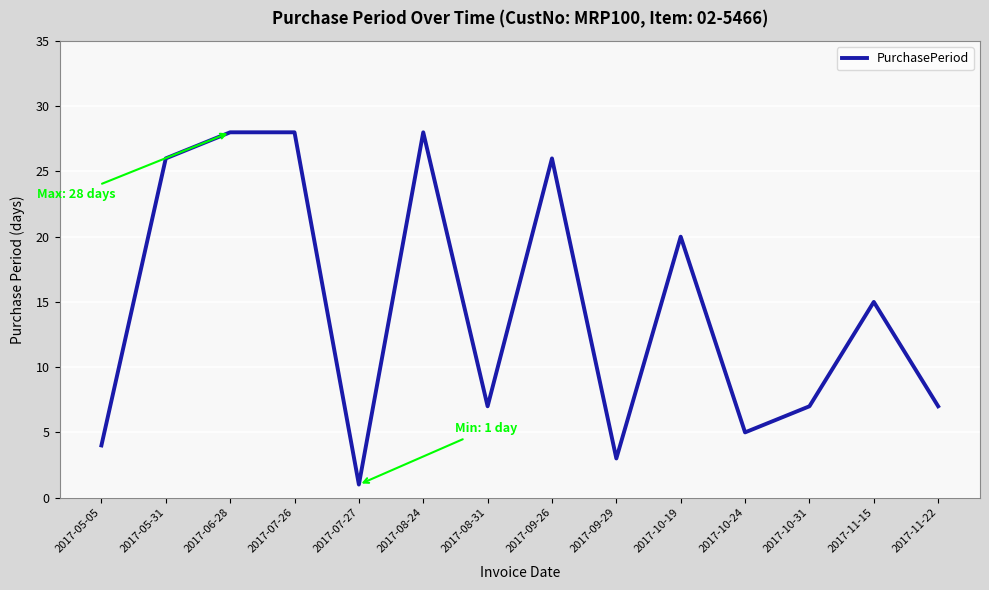

At which label does the data first exceed 15?

2017-05-31